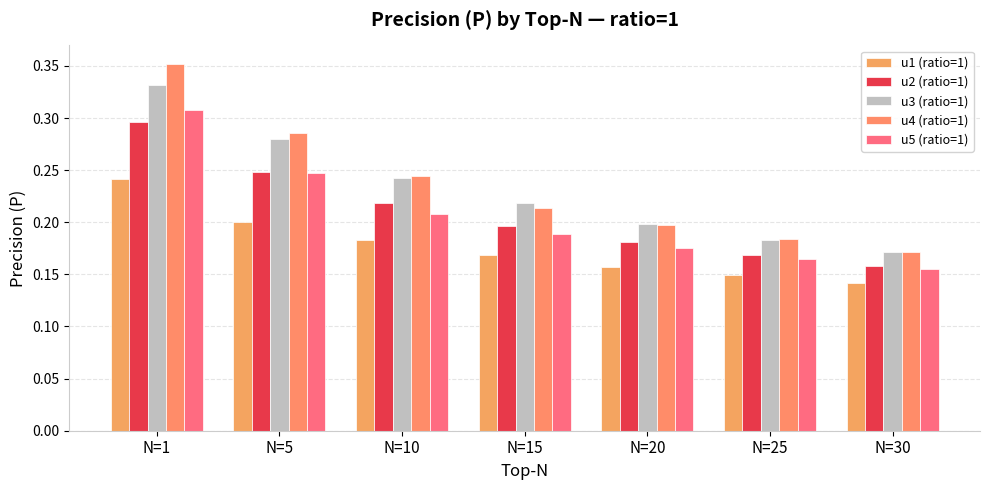

How many bars are there in each group?

5